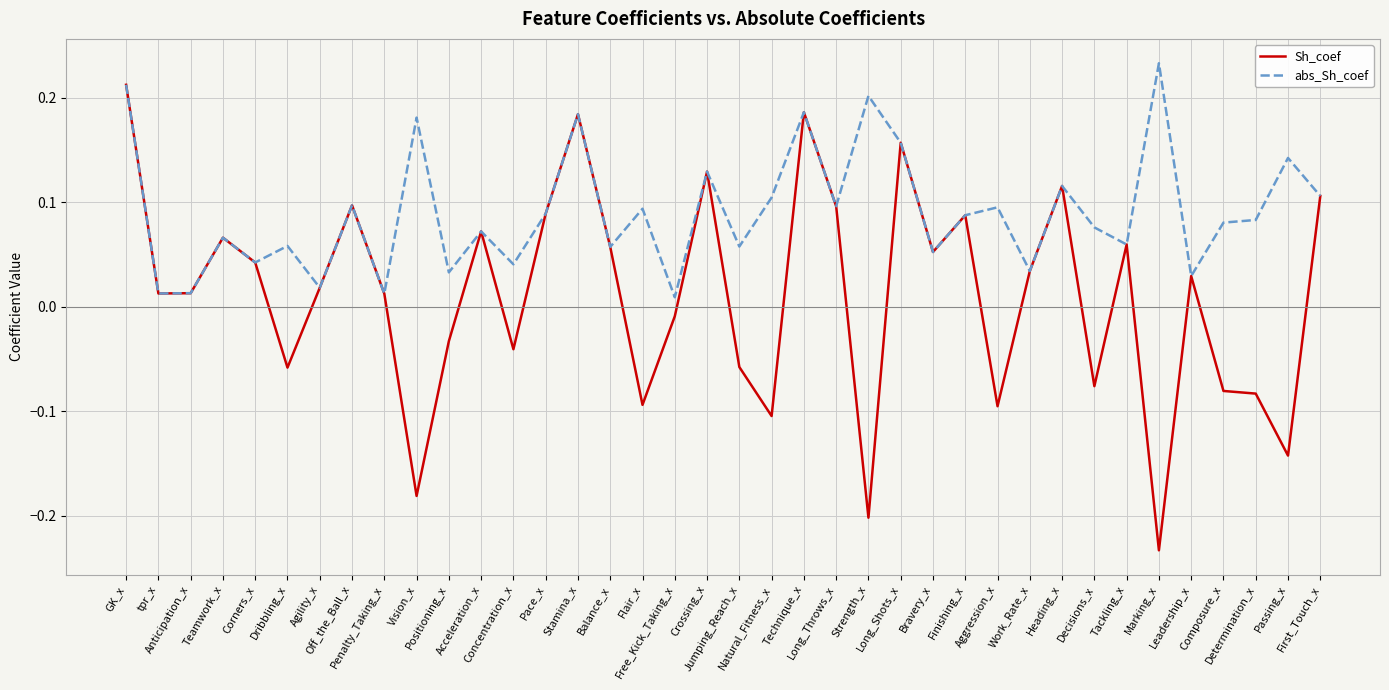

Which series has the largest range (max minus min)?

Sh_coef